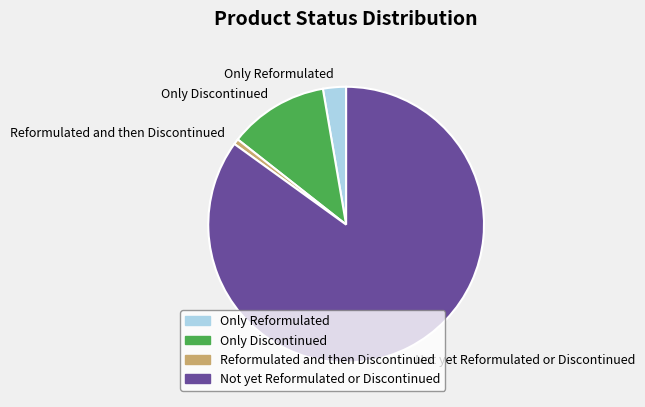

What is the ratio of the value at Only Discontinued to the value at Reformulated and then Discontinued?

18.0